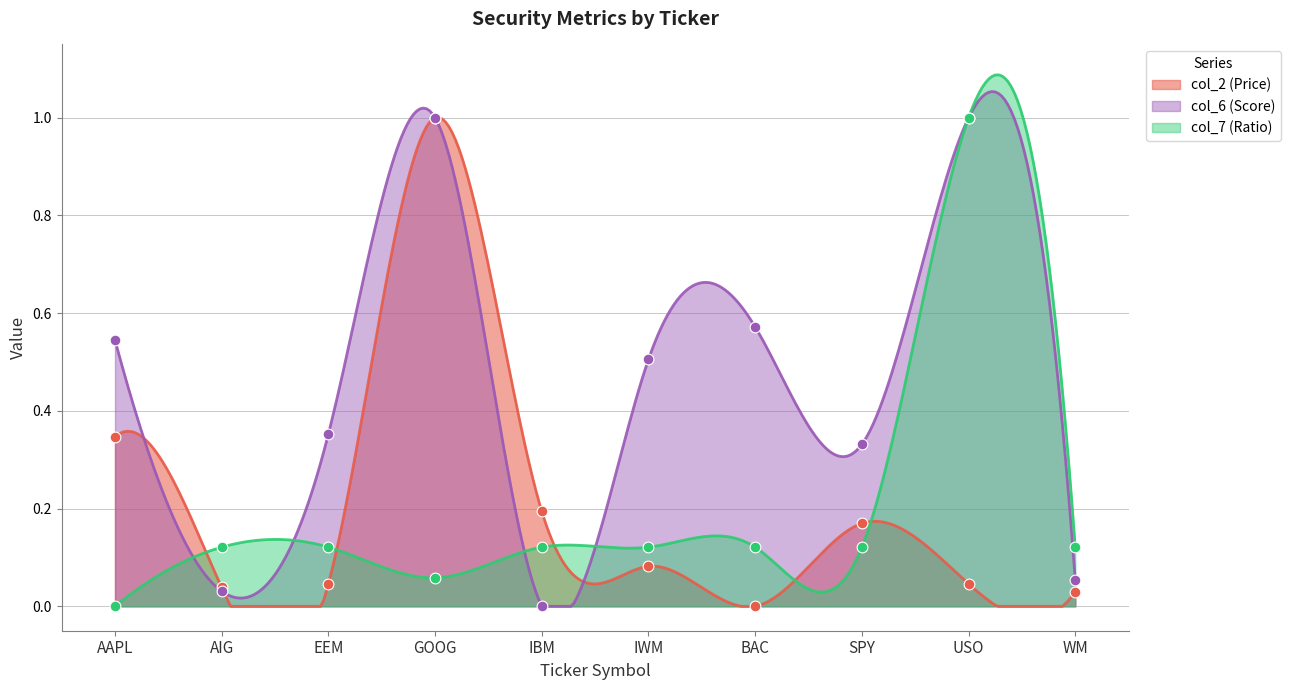

Which series has the largest Y range (max minus min)?

col_2 (Price)